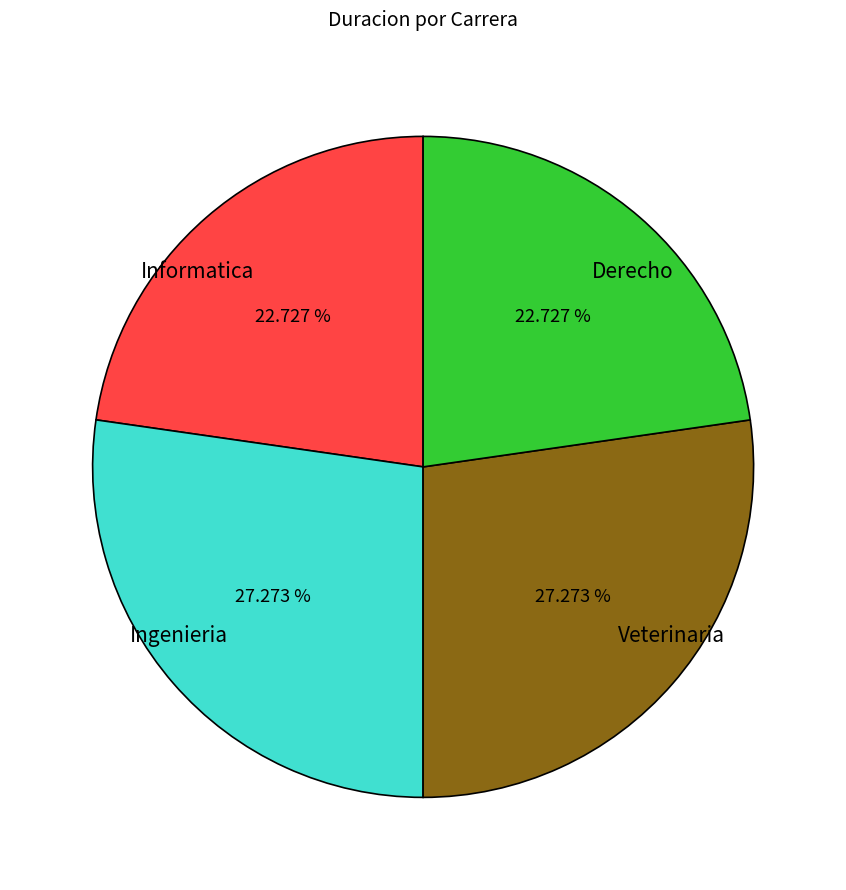

Does Ingenieria represent more than half of the total?

No